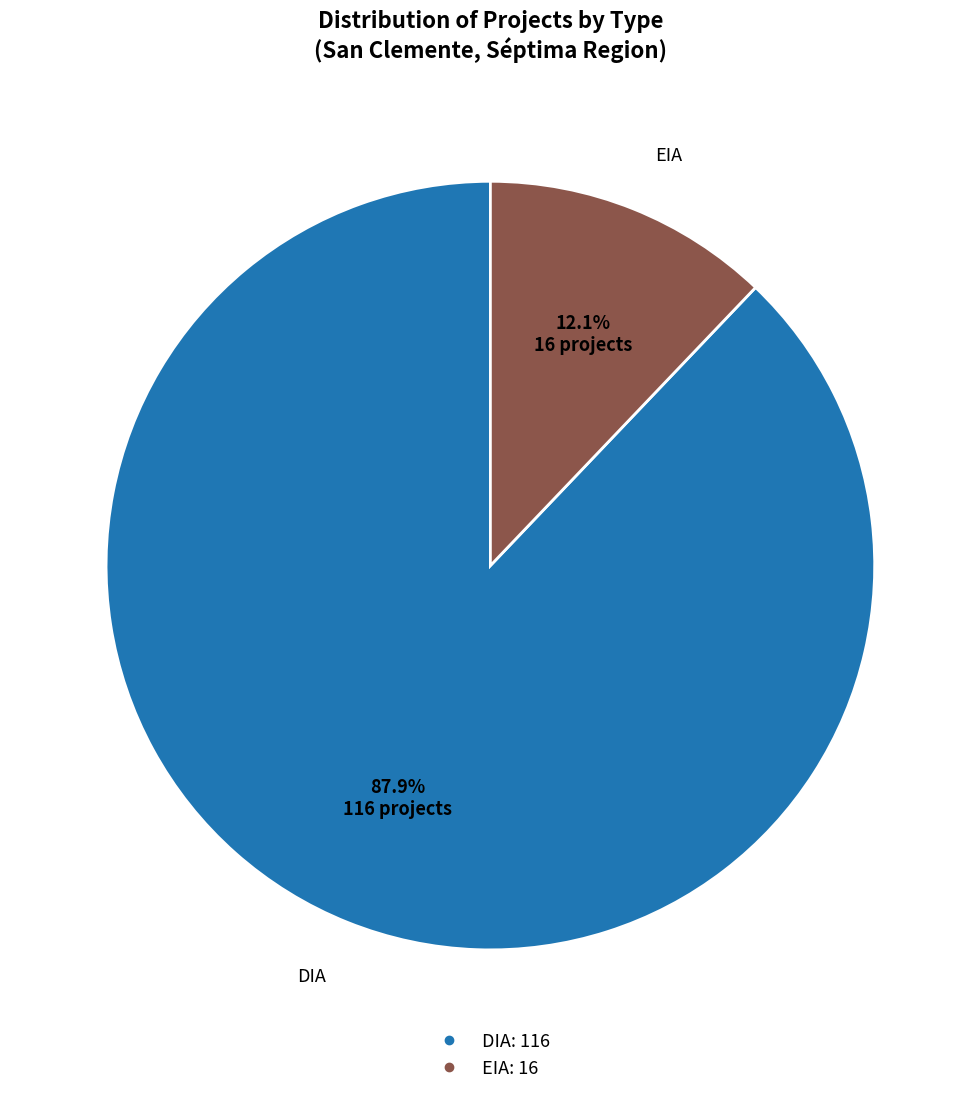

True or false: EIA accounts for 12% of the total.

True